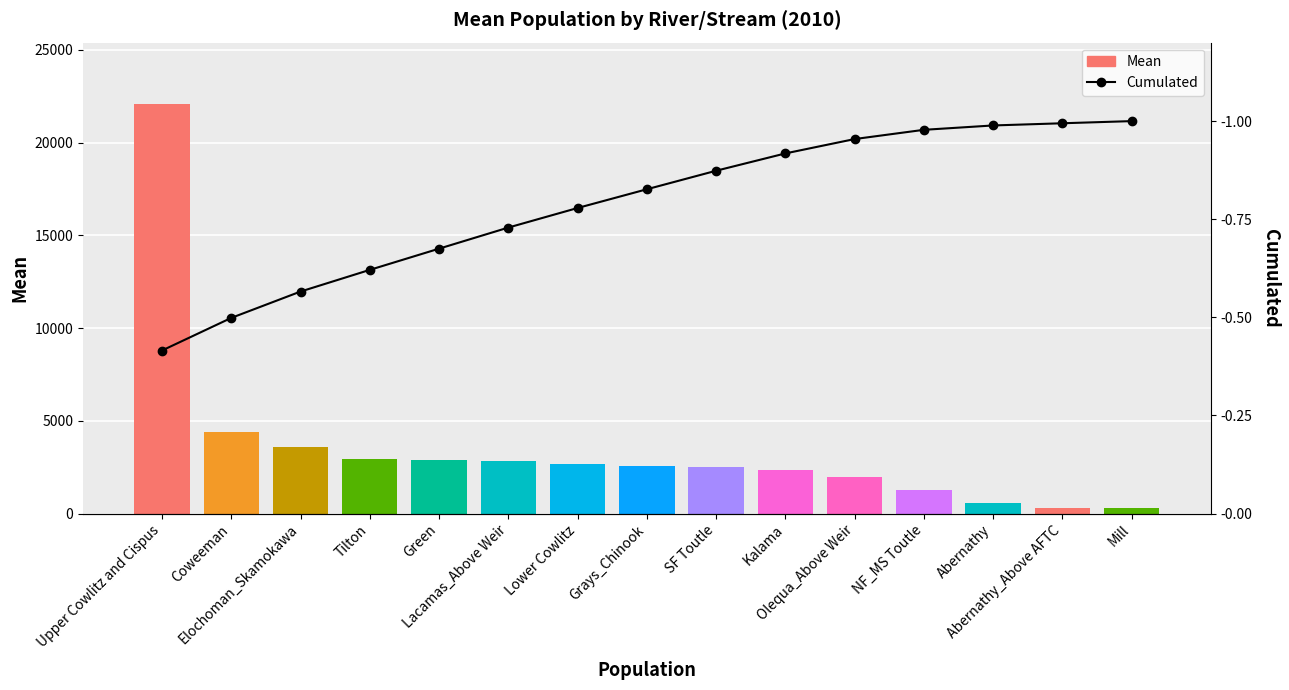

What is the difference between the maximum and minimum values in the Mean series?

21784.0